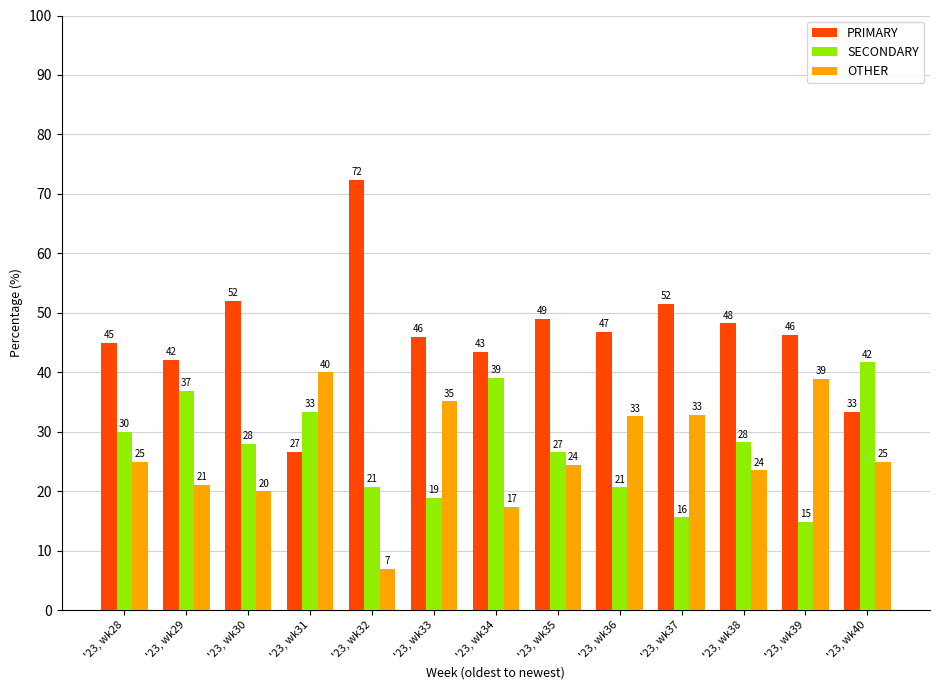

Rank the series at '23, wk28 from highest to lowest value.

PRIMARY, SECONDARY, OTHER